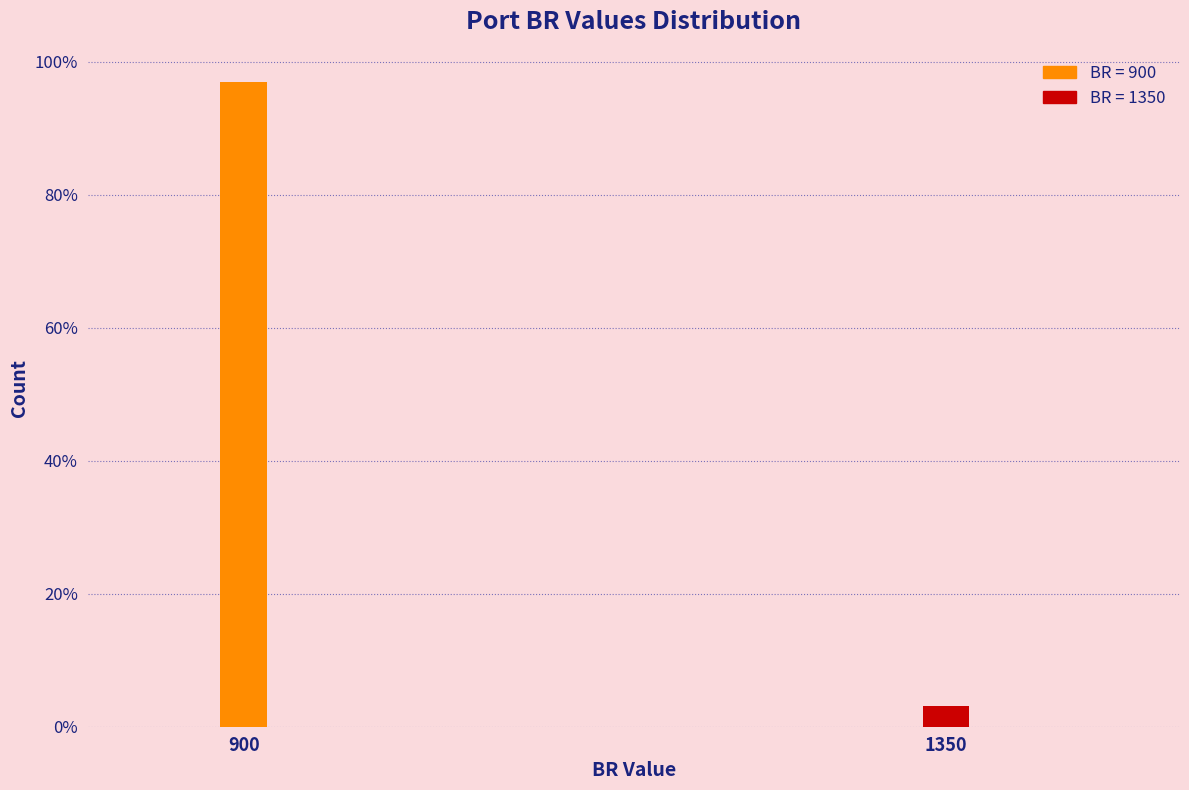

Reading left to right, transcribe all the data shown in this chart.

96.9	3.1